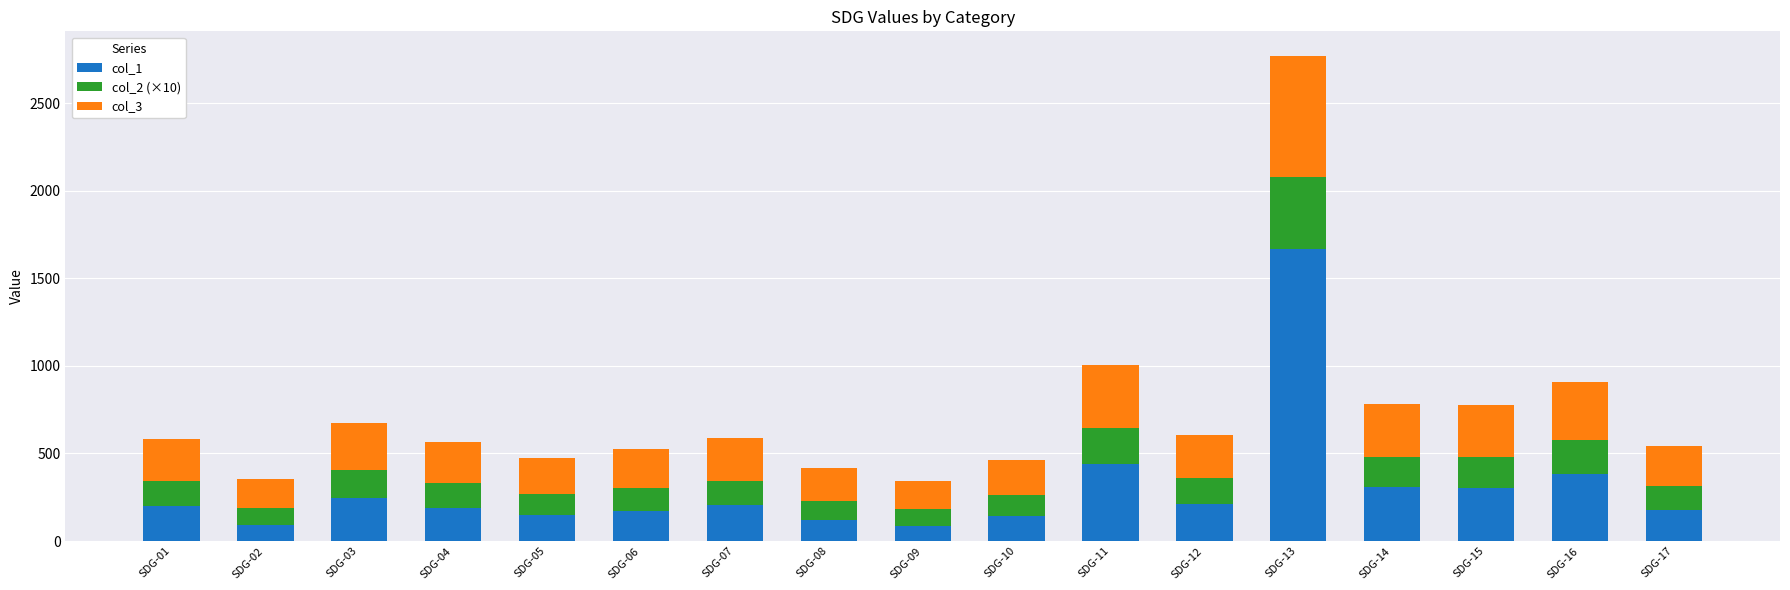

What is the difference between the maximum and minimum values in the col_1 series?

1581.0